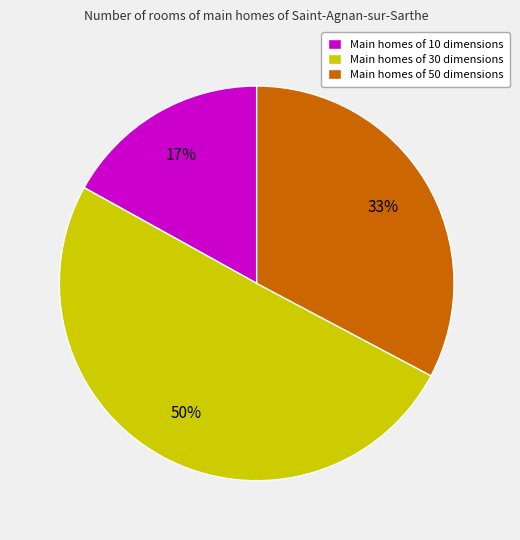

What is the ratio of the value at Main homes of 30 dimensions to the value at Main homes of 50 dimensions?

1.5